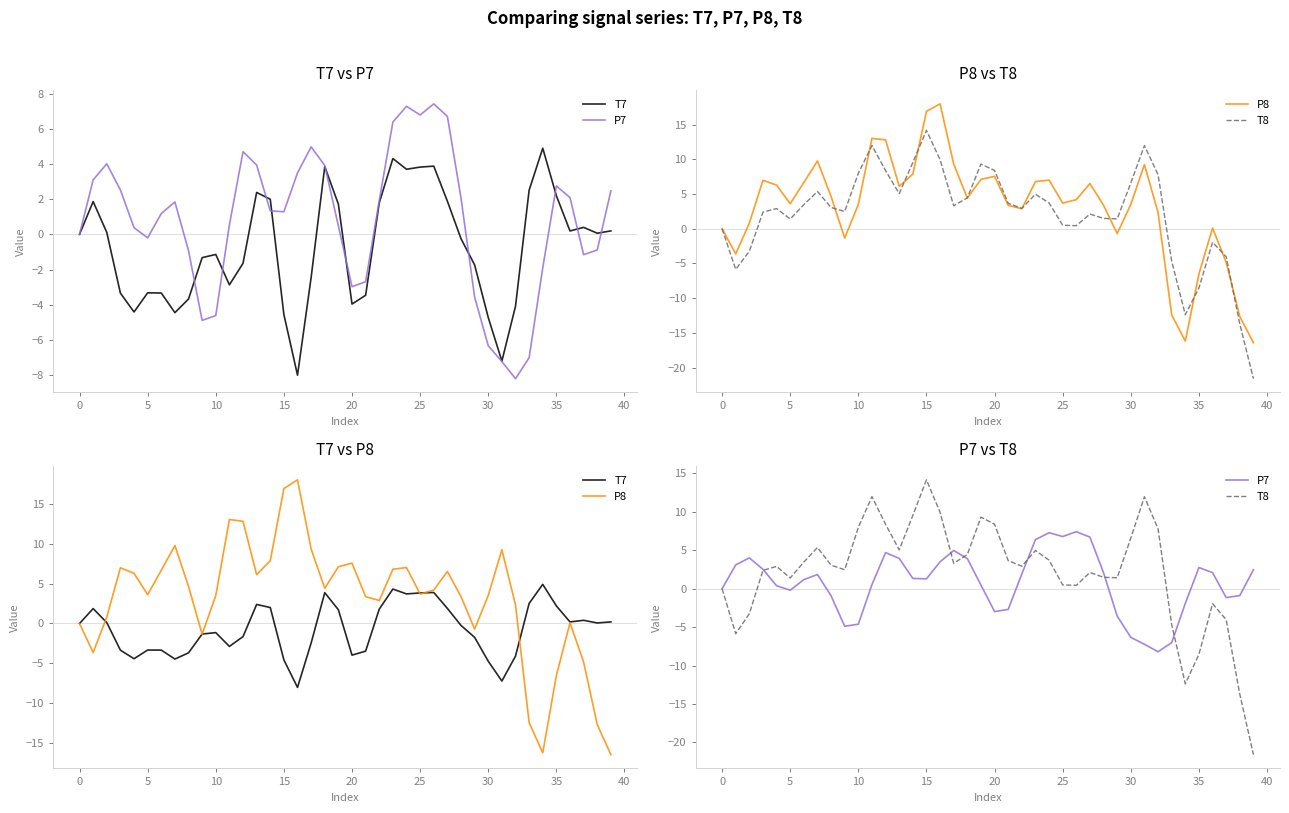

How many data points does each series have?

40